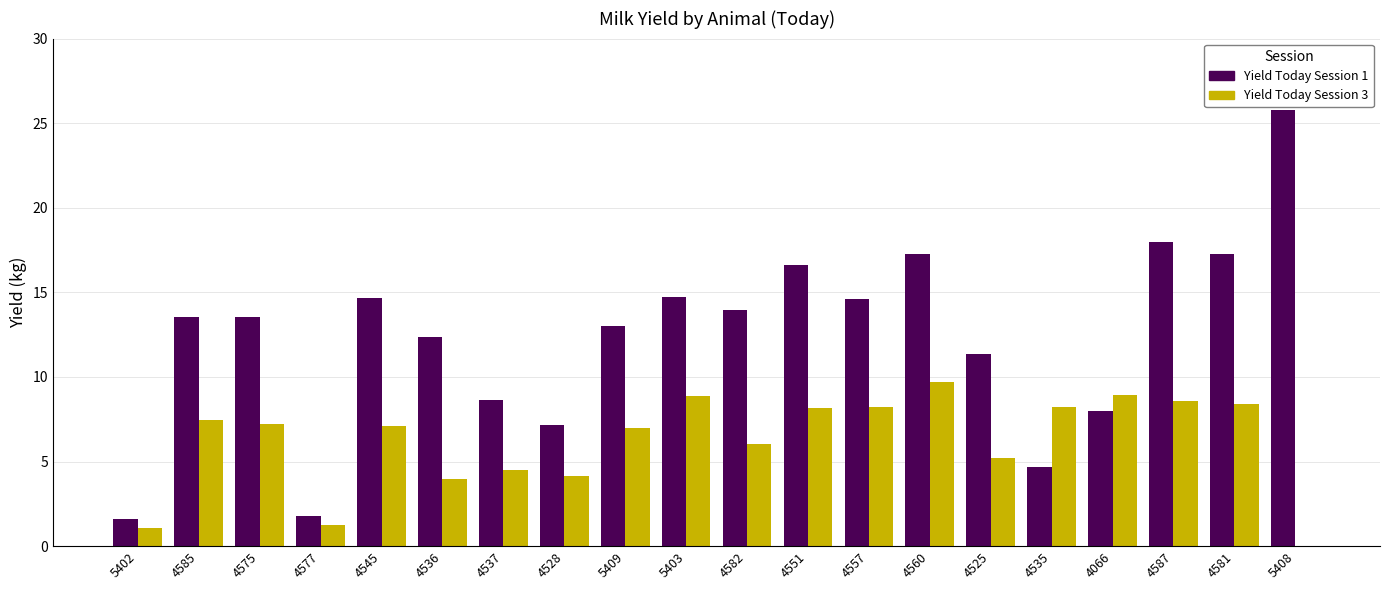

What is the sum of the Yield Today Session 1 values at 4582 and 4581?

31.3